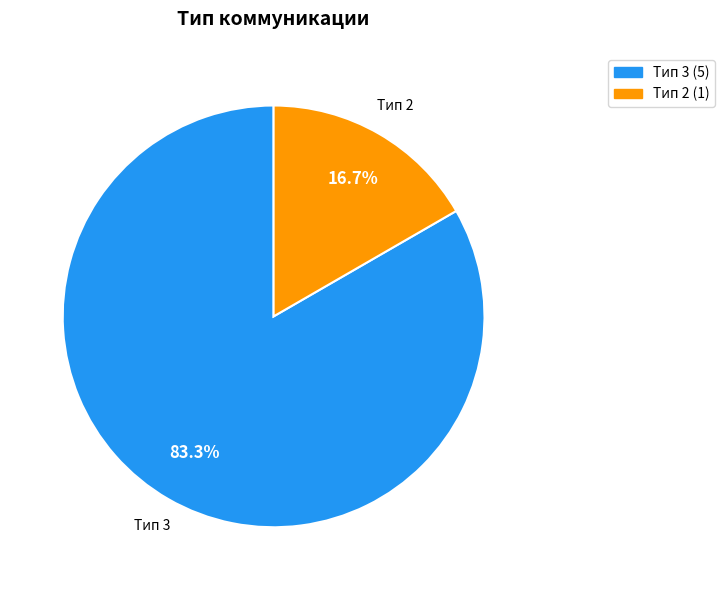

Which has a higher value, Тип 2 or Тип 3?

Тип 3